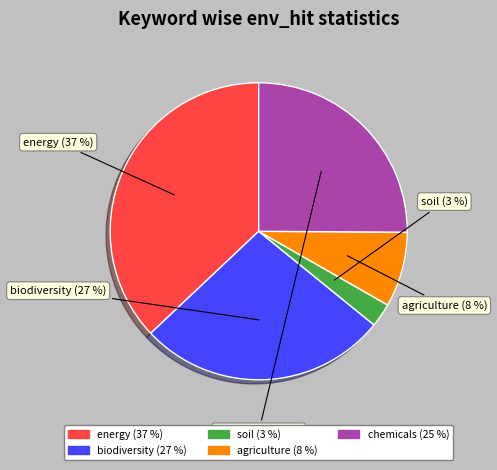

To the nearest percent, what is the average slice percentage?

20%